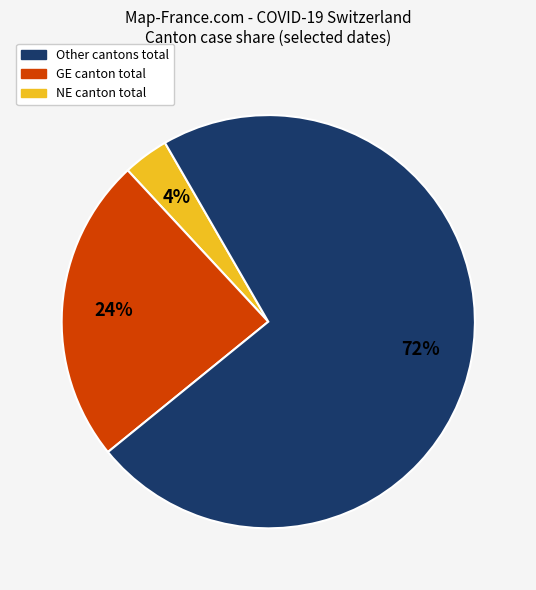

How many slices are in this pie chart?

3